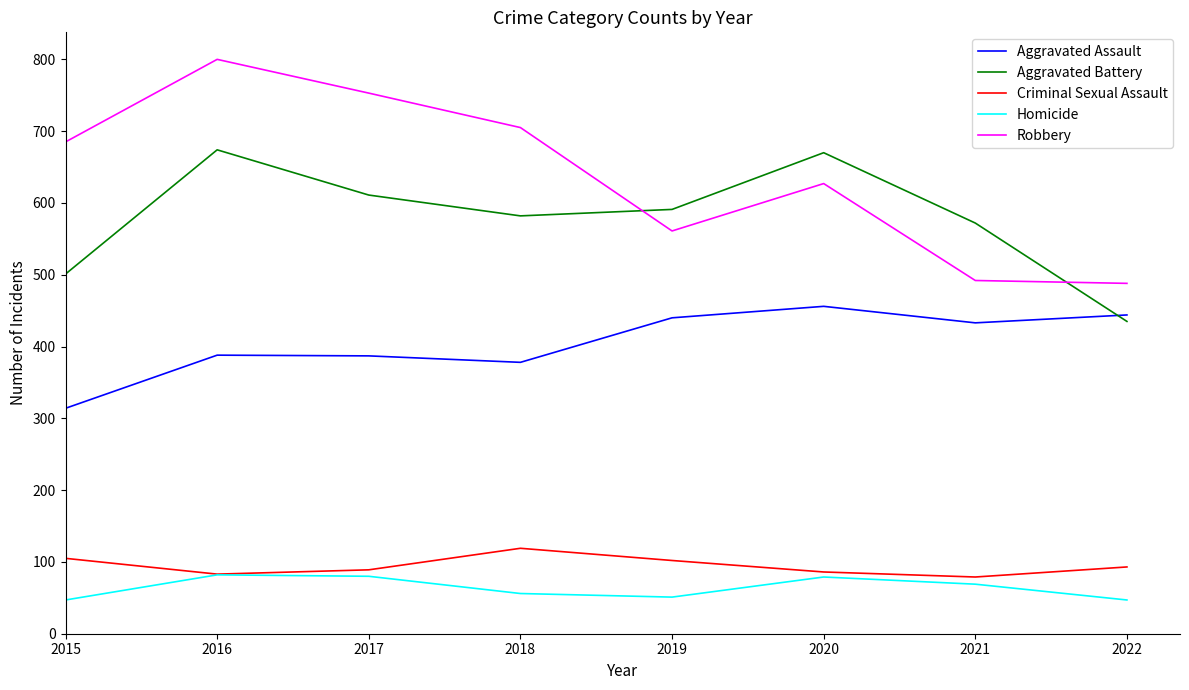

The value of Homicide at 2019 is 51. True or false?

True